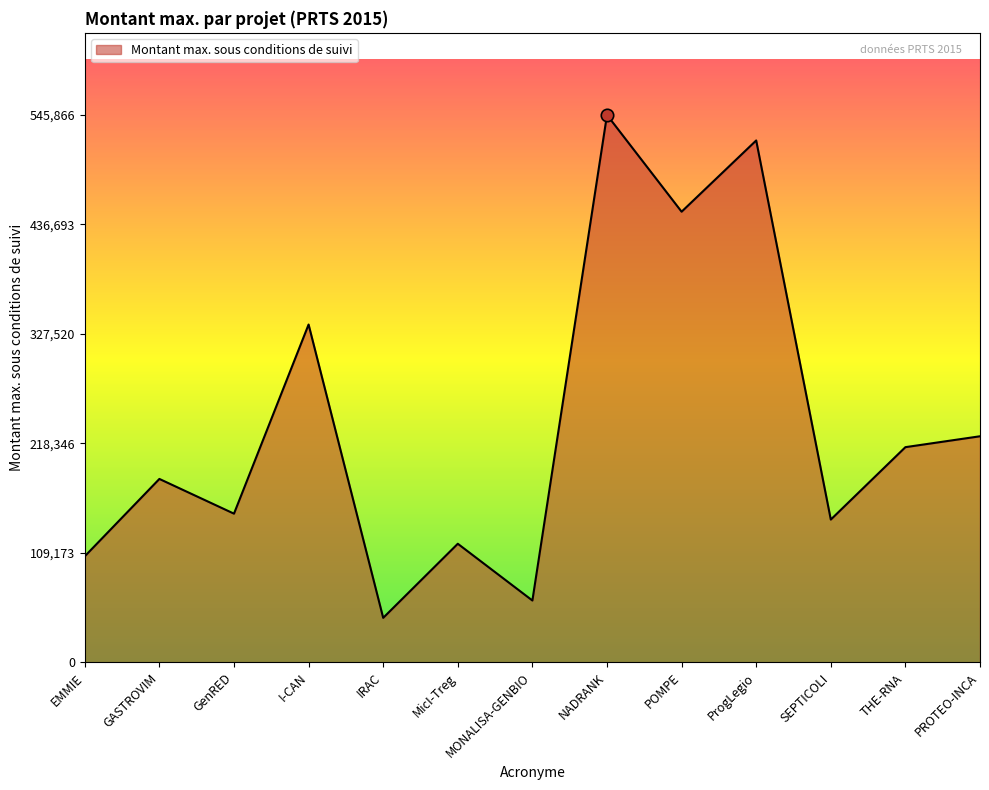

Between POMPE and MicI-Treg, which is larger?

POMPE